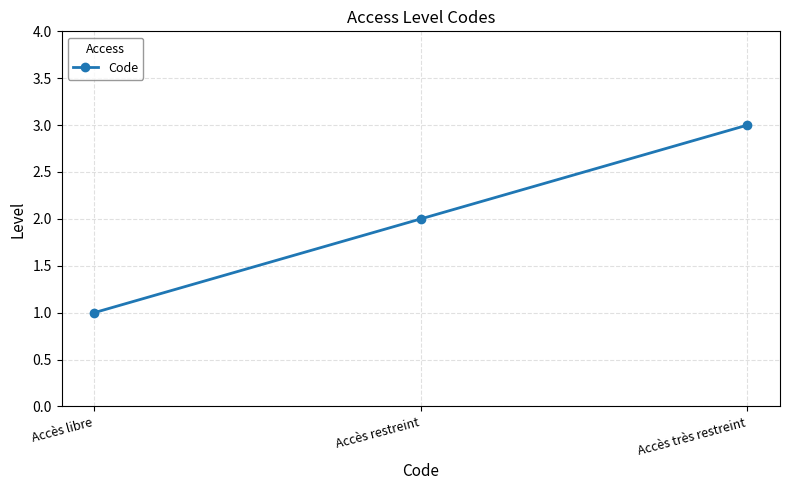

How many categories are shown in the chart?

3